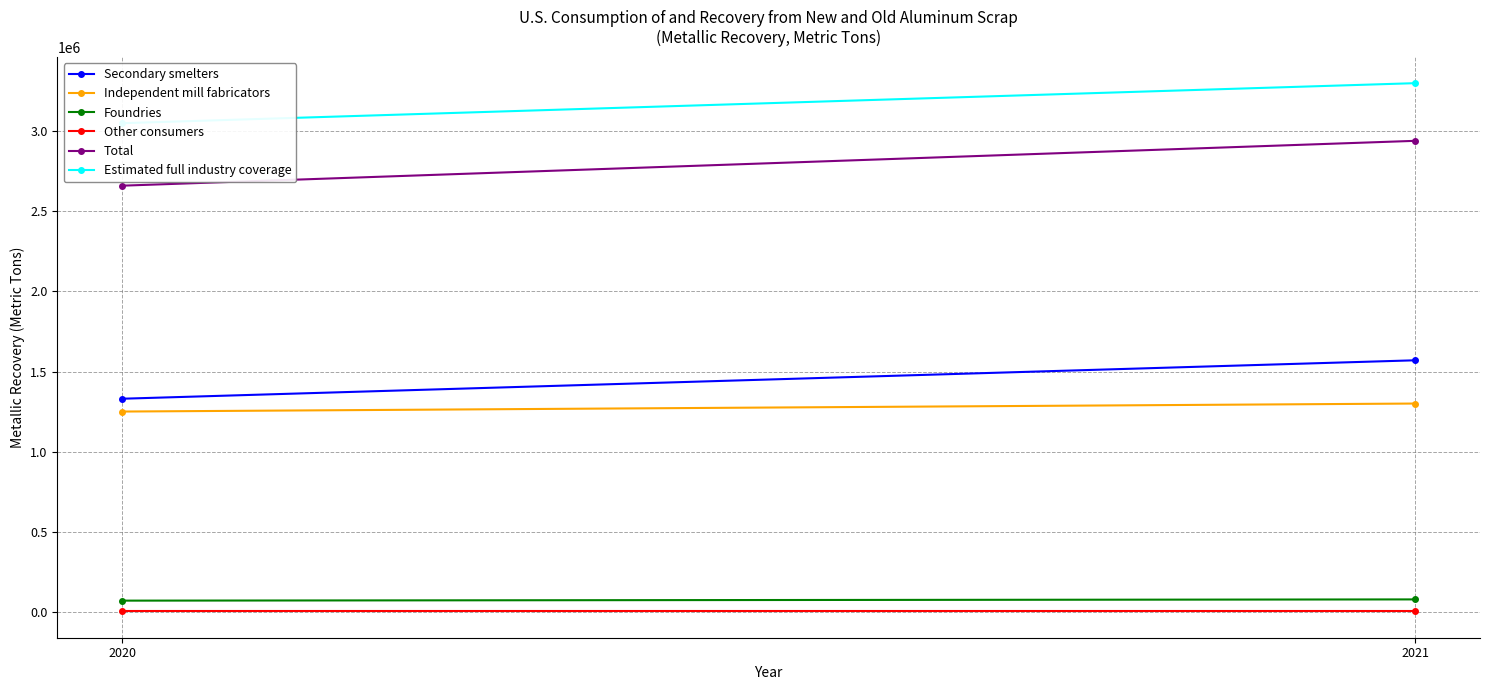

What is the lowest value of the Secondary smelters series?

1330000